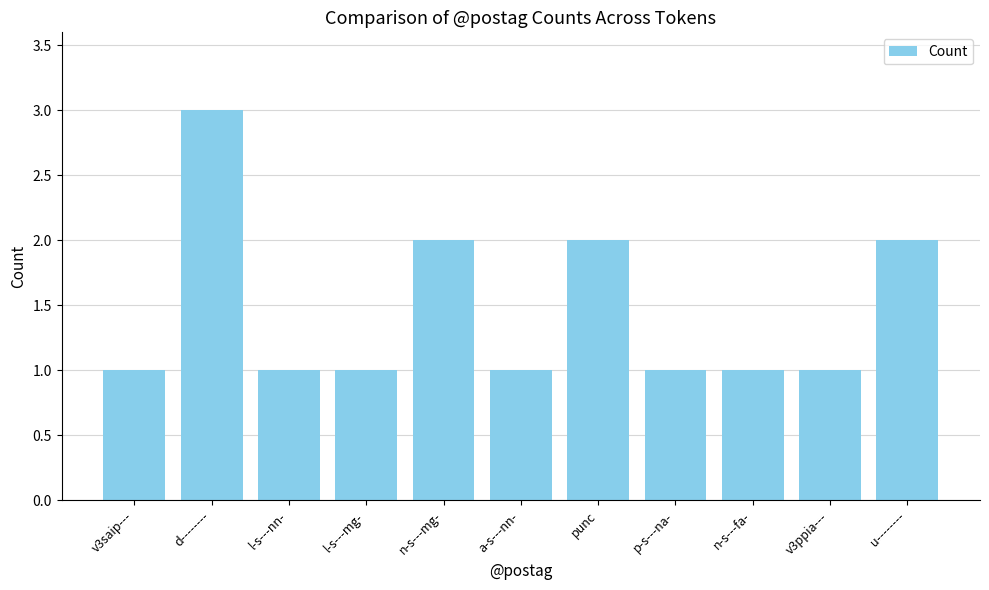

What is the label of the 11th bar from the left?

u--------